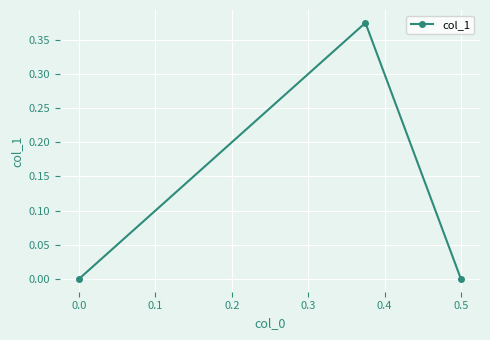

The chart shows a value of -0.2 at 0.5. True or false?

False